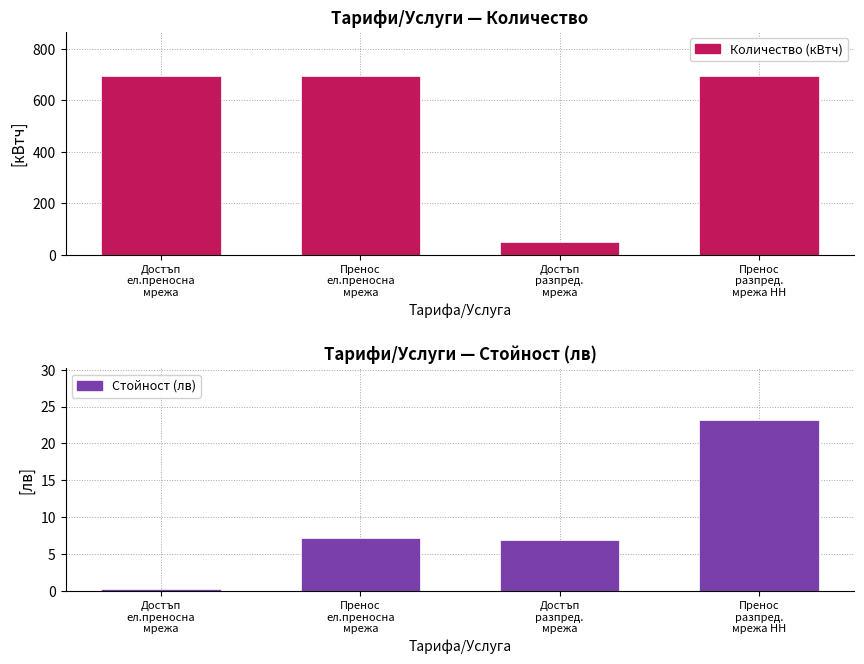

Is the value of Количество (кВтч) at Достъп
разпред.
мрежа greater than the value of Стойност (лв) at Пренос
ел.преносна
мрежа?

Yes